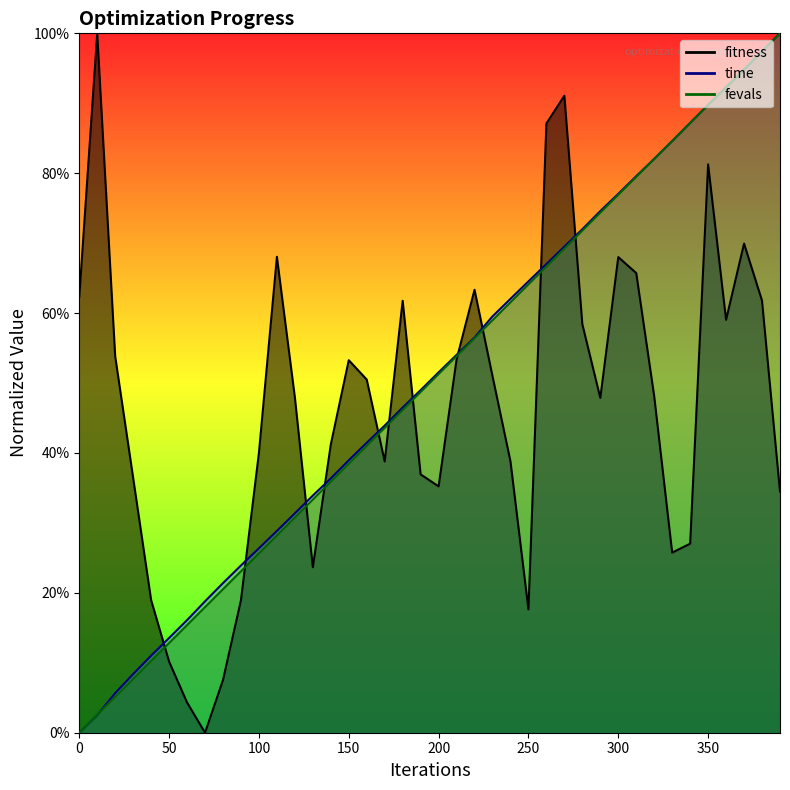

What is the greatest value displayed?

1.0